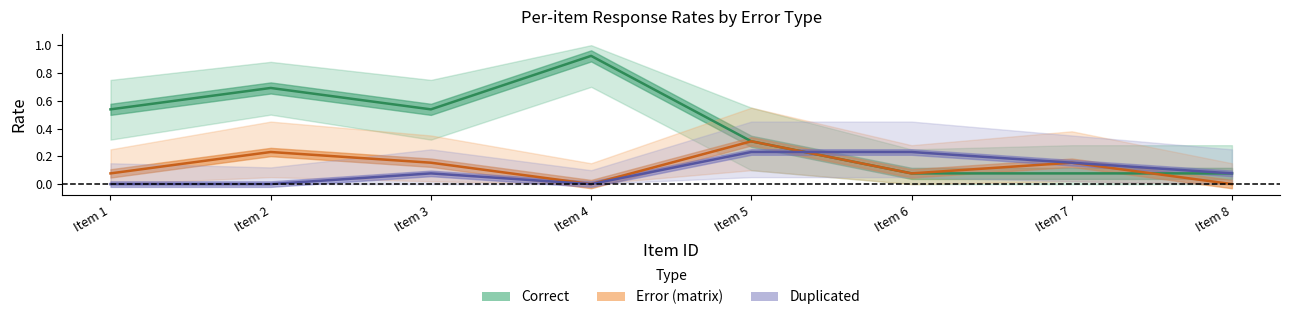

Where do Error (matrix) and Duplicated first cross each other?

Item 5 and Item 6